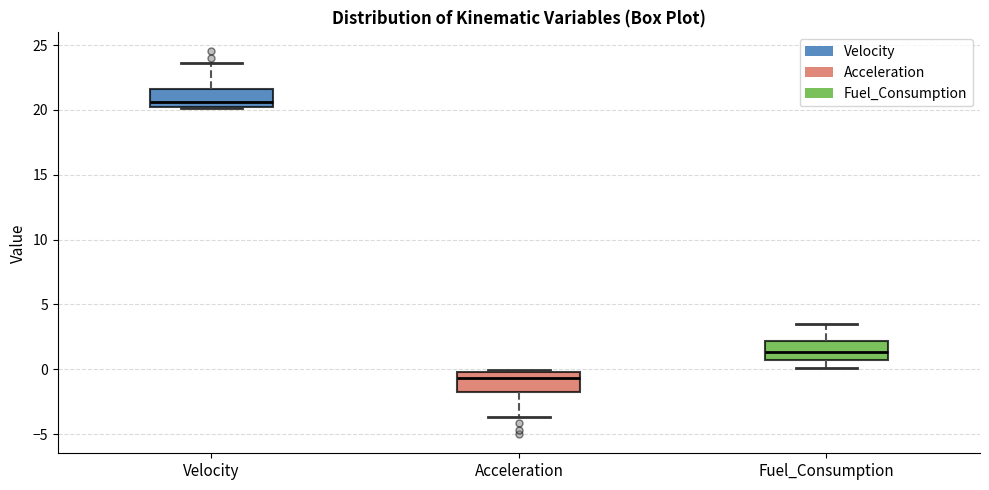

Reading left to right, read every box against the y-axis: the position of its median line, the range the box covers, and the ends of its whiskers. The values are not printed on the chart, so give them approximately, as read against the axis.

Velocity: median 20.5, box 20.0 to 21.5, whiskers 20.0 to 23.5
Acceleration: median -0.5, box -2.0 to 0.0, whiskers -3.5 to 0.0 (just above the box's upper edge)
Fuel_Consumption: median 1.5, box 0.5 to 2.0, whiskers 0.0 to 3.5